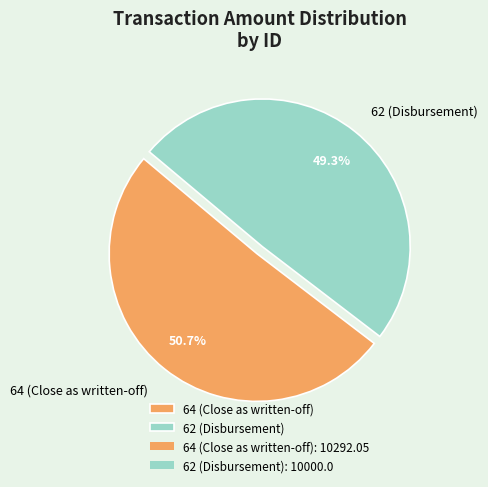

True or false: 62 (Disbursement) accounts for 36% of the total.

False